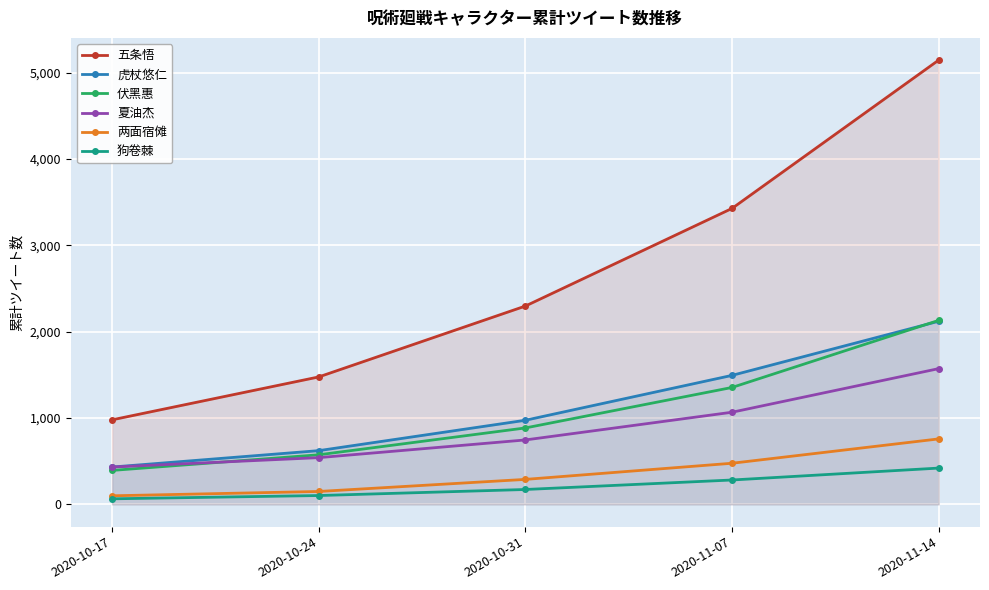

What is the difference between the highest and lowest values at 2020-10-17?

915